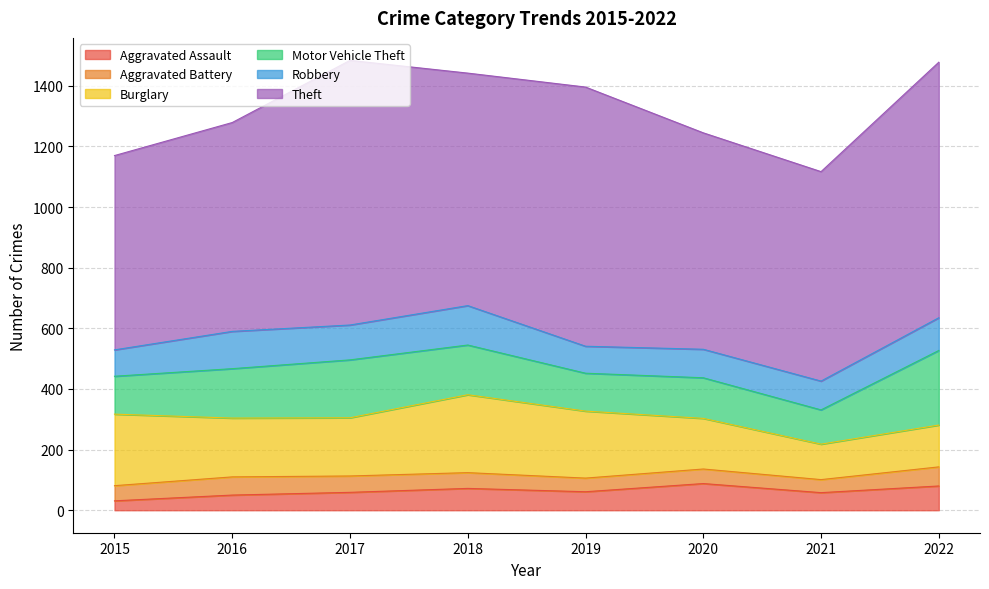

Which has a higher value, 2017 or 2019?

2019